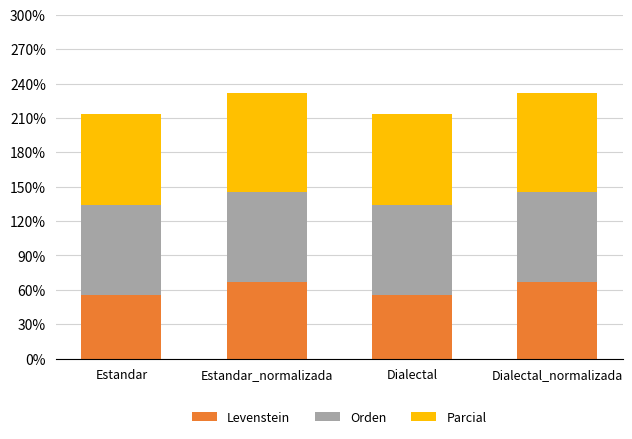

Does the chart contain any negative values?

No